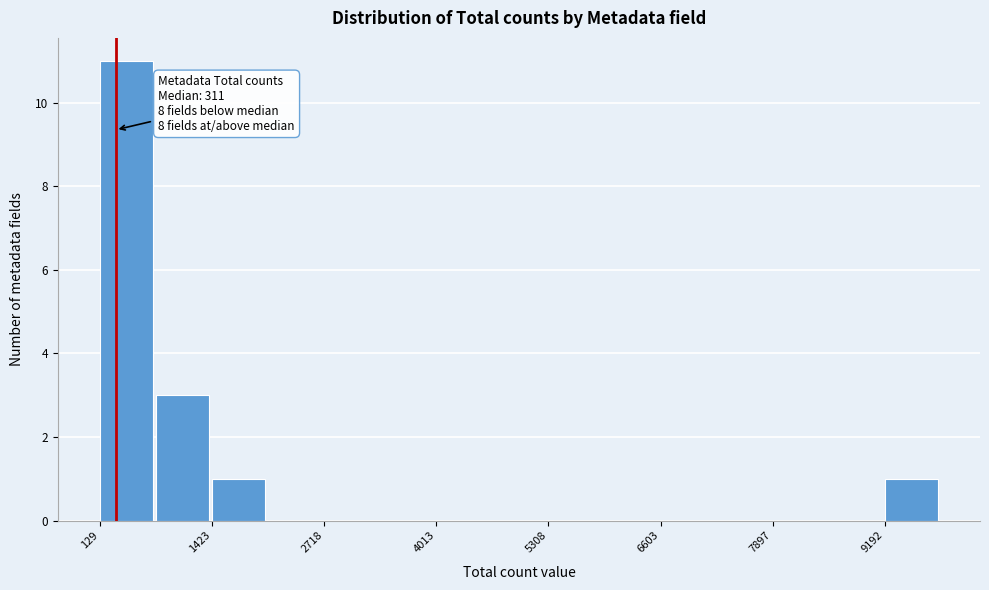

Read against the x-axis, roughly where is the centre of the tallest bar?

400